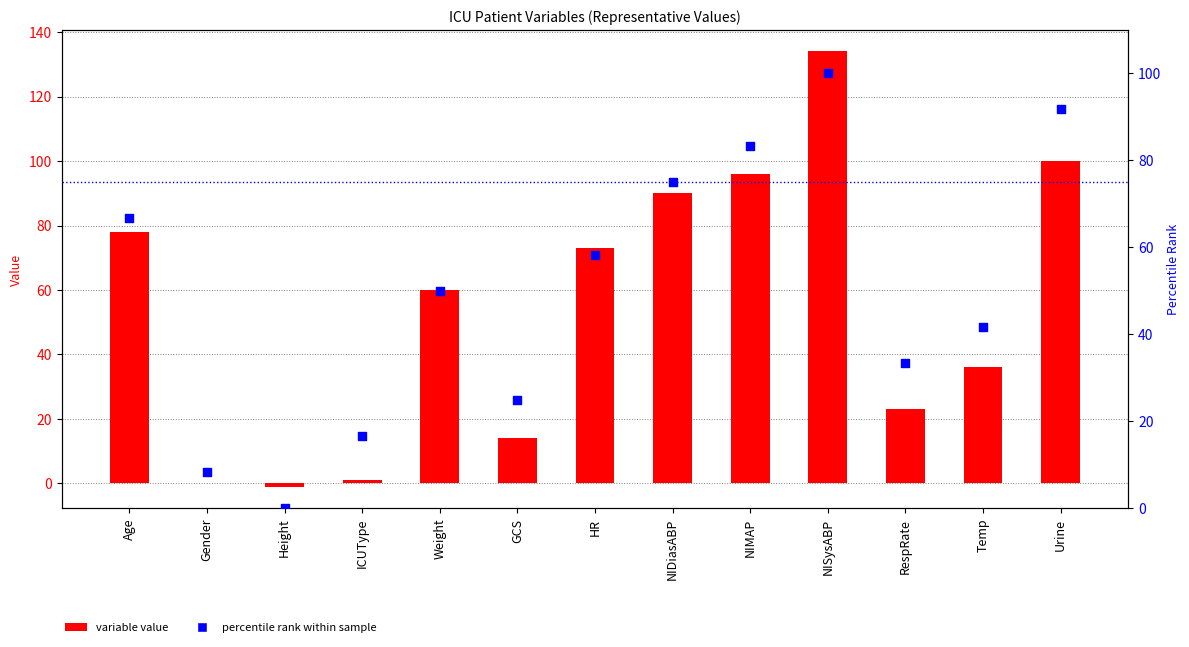

Is the value of variable value at HR greater than the value of percentile rank within sample at Urine?

No